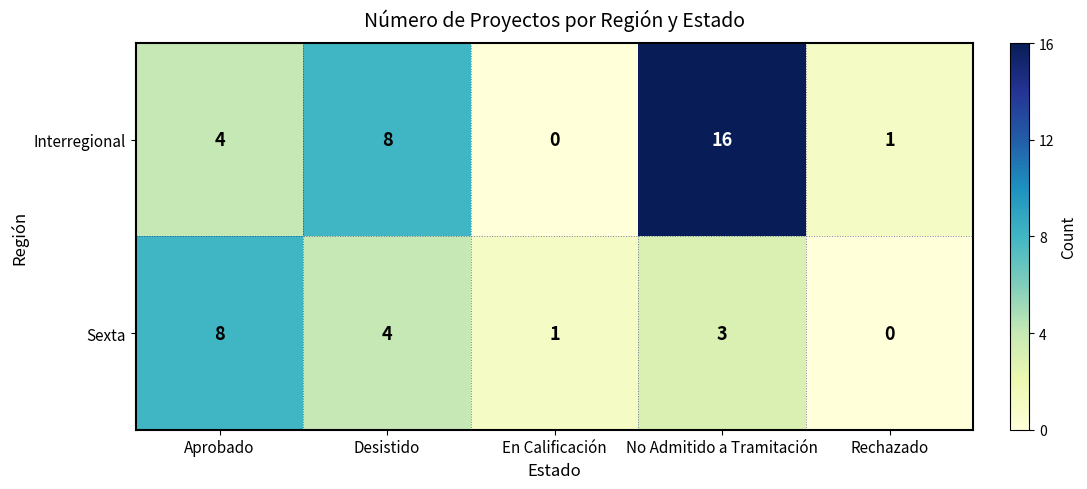

What is the difference between the maximum and second lowest values in the Sexta series?

7